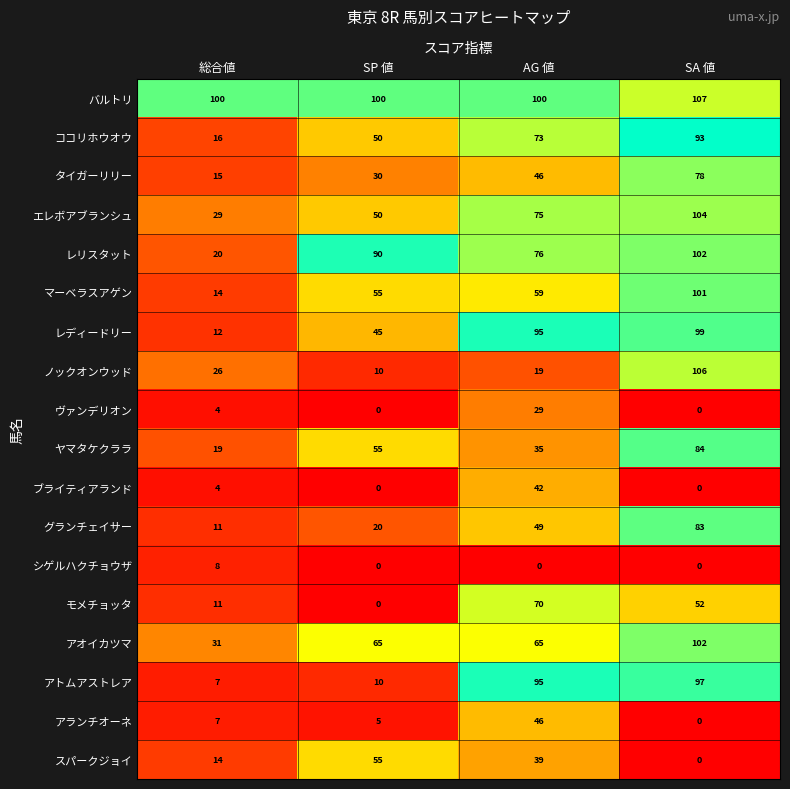

Read the エレボアブランシュ value at SP 値.

50